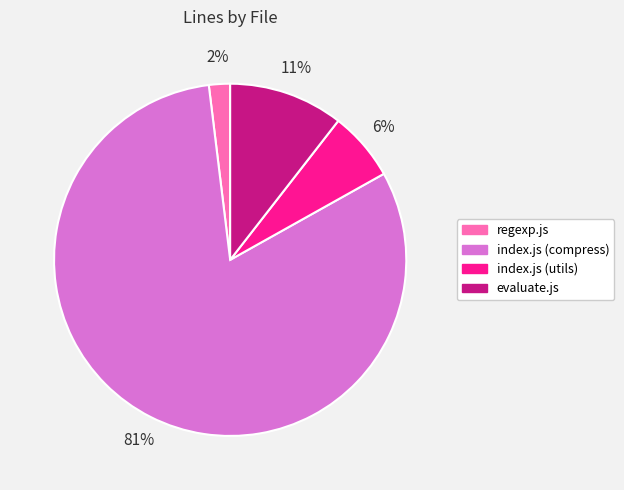

Is the sum of regexp.js and evaluate.js greater than half?

No